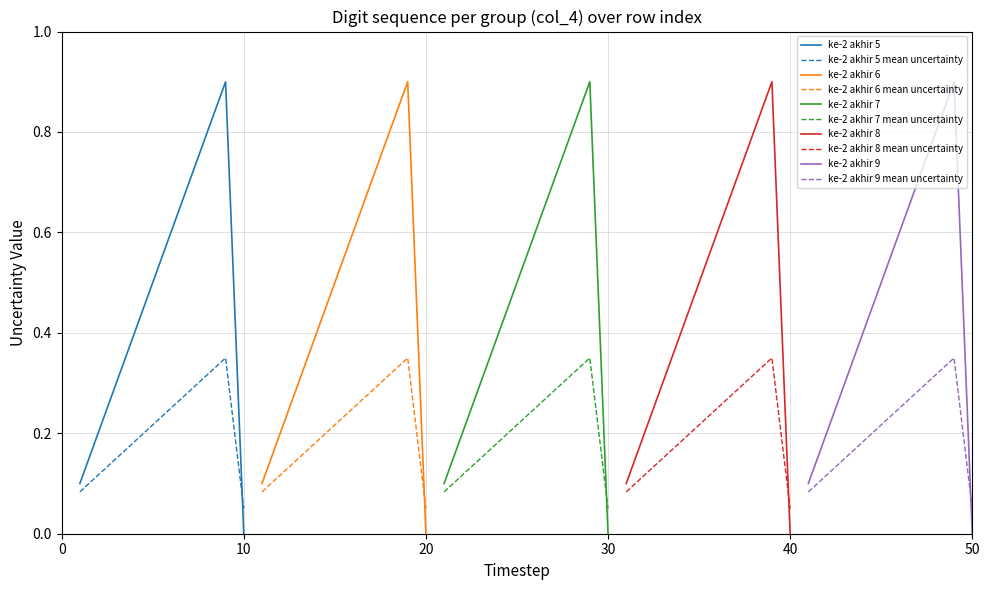

Which has a higher value, 3 or 8?

8